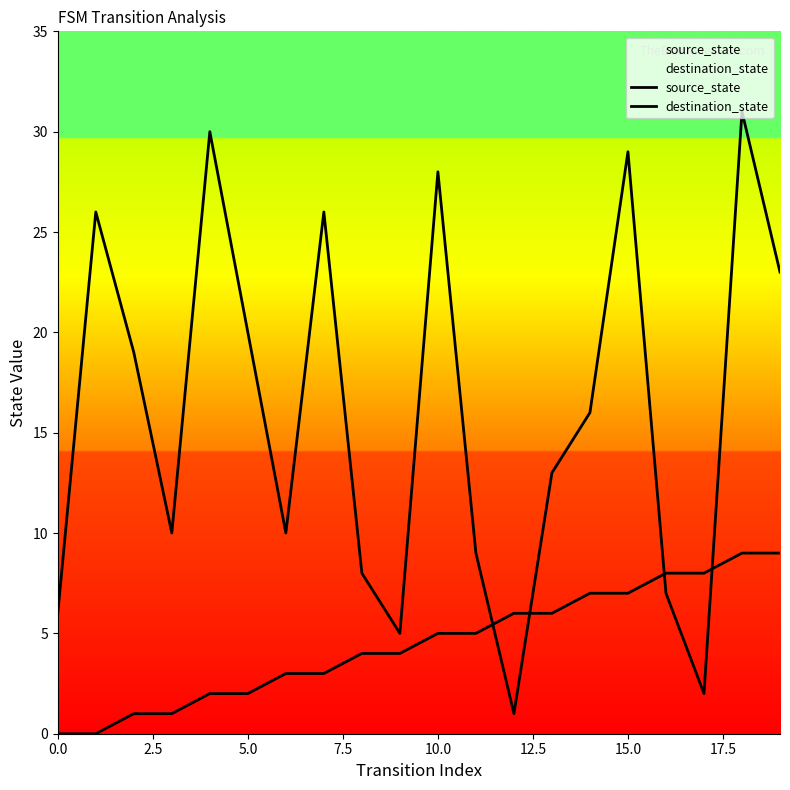

Which series reaches the maximum Y coordinate?

destination_state